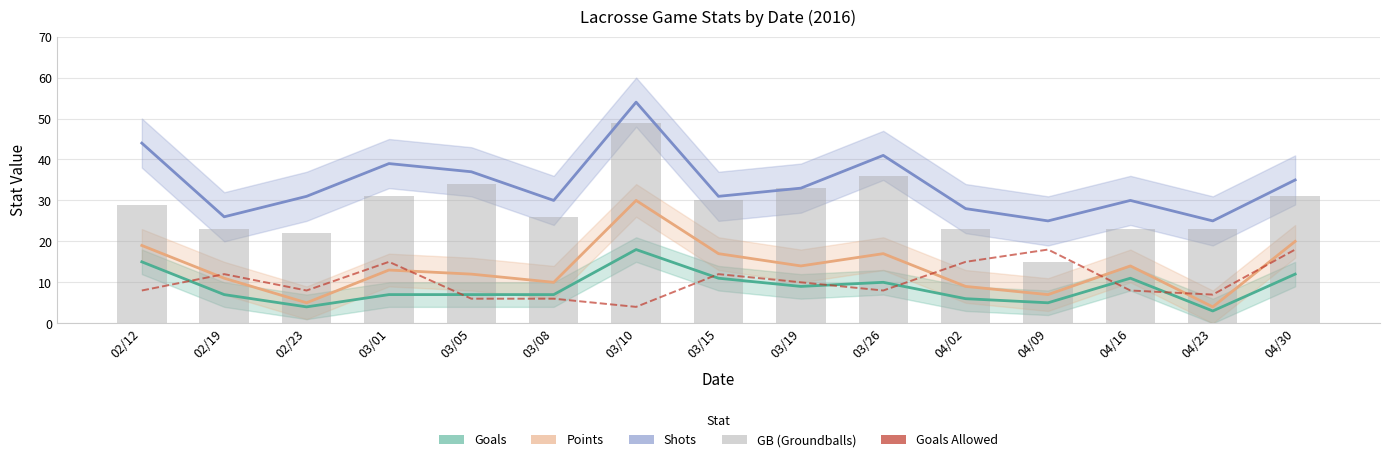

What are all the series names shown in the legend?

Goals, Points, Shots, Goals Allowed, GB